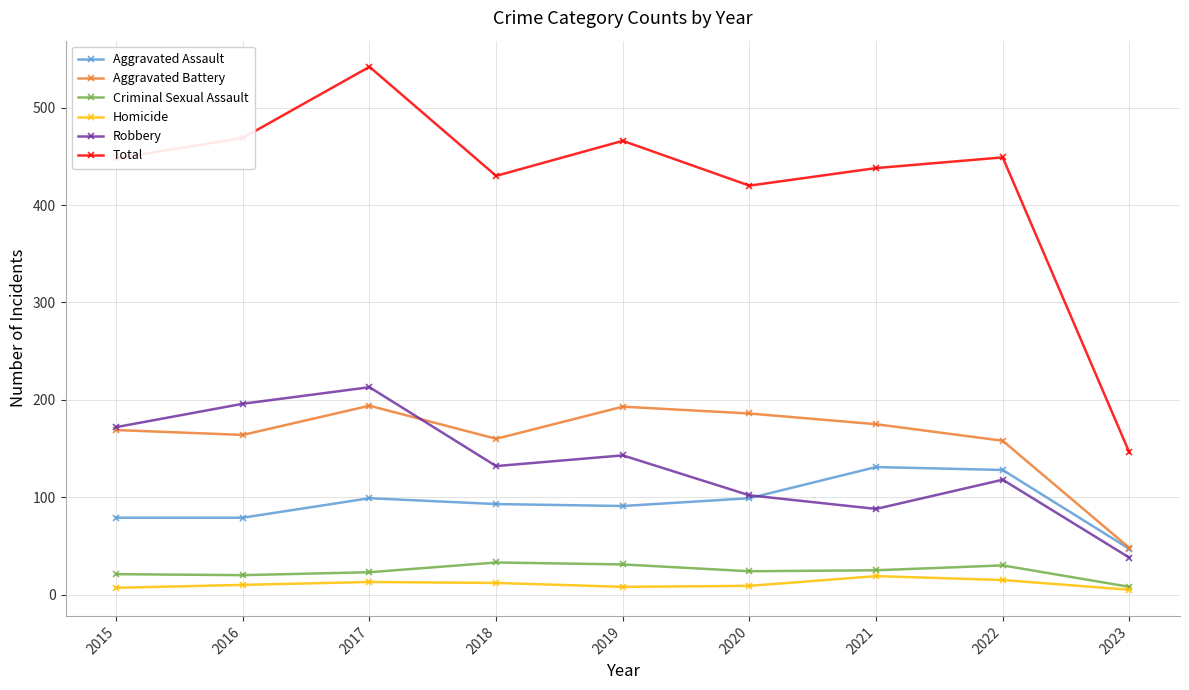

Which series changed the most between 2017 and 2023?

Total